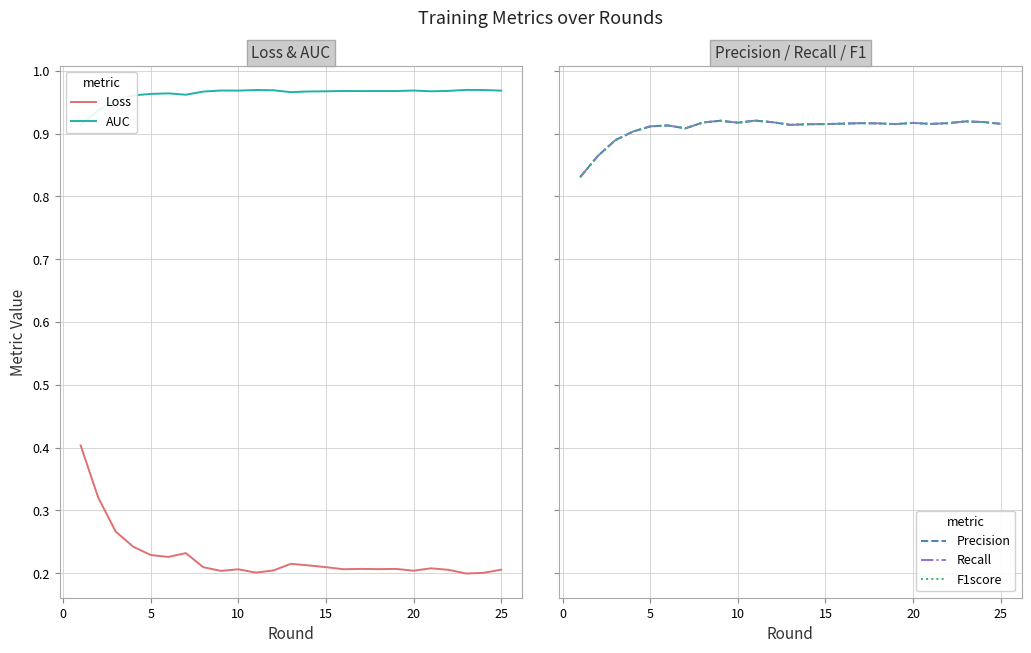

Which series has the largest total across all categories?

AUC